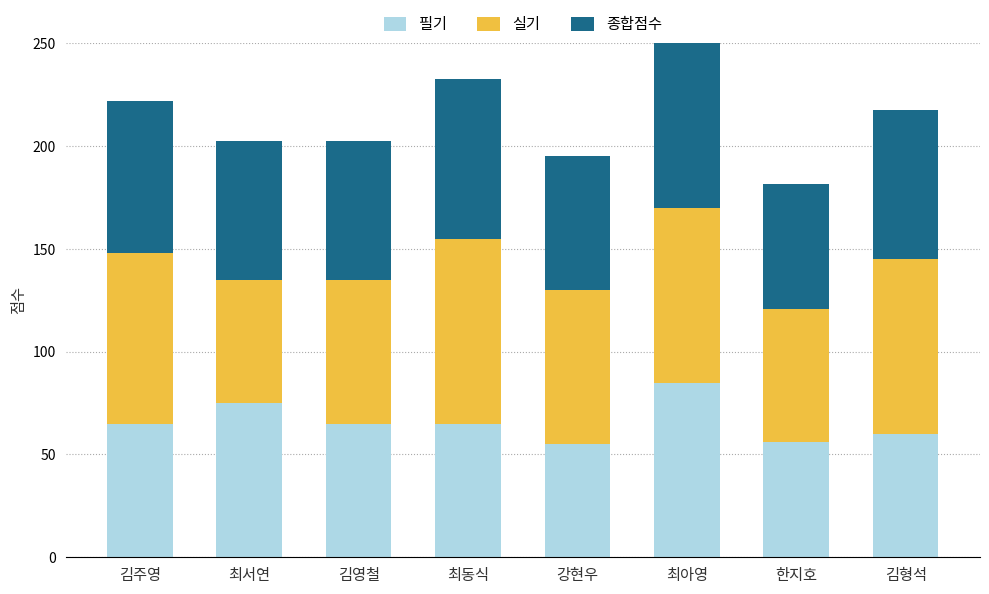

How many groups of bars are there?

8